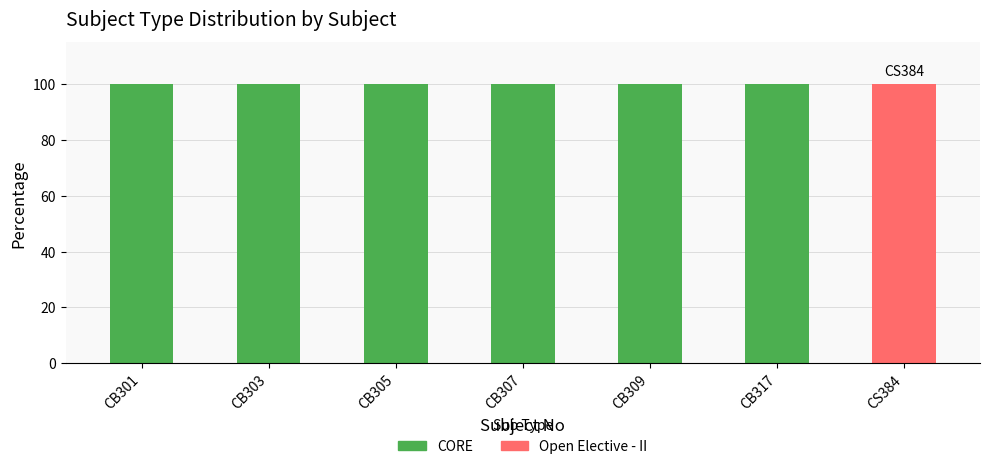

True or false: CORE has a value of 100 at CB307.

True